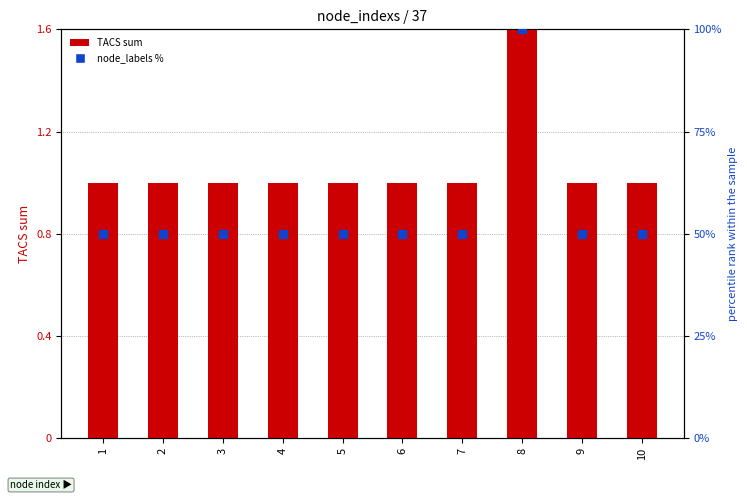

Is the value of TACS sum at 6 greater than the value of node_labels % at 5?

No